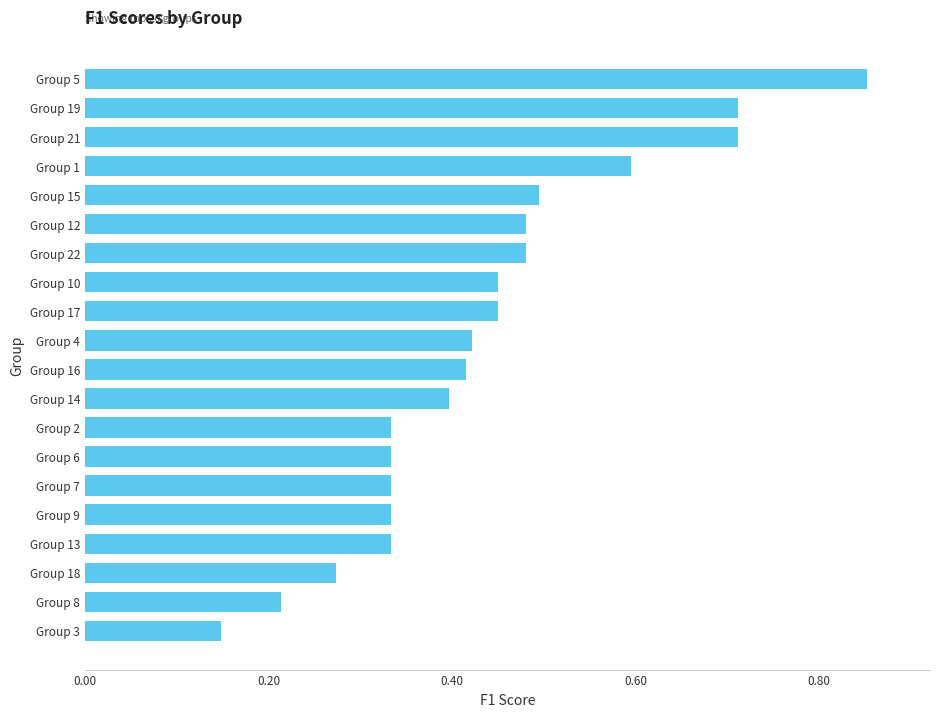

What is the sum of all values?

8.8